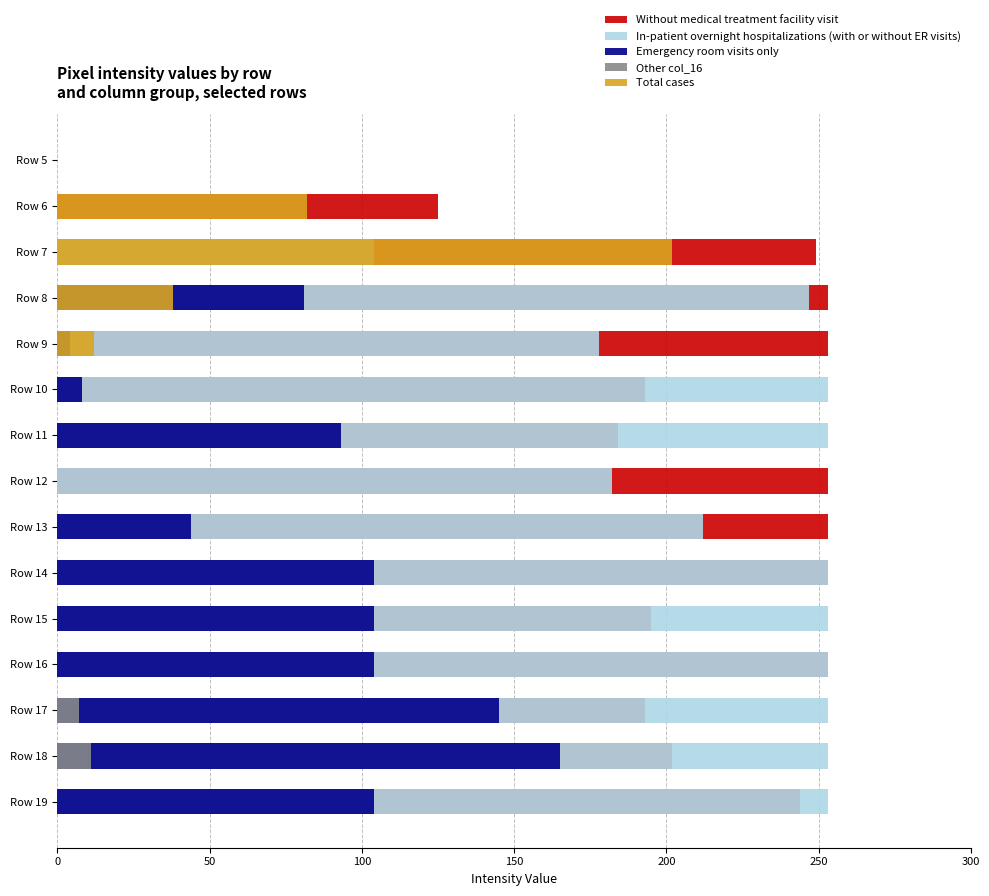

Rank the series at Row 13 from lowest to highest value.

Other col_16, Total cases, Emergency room visits only, In-patient overnight hospitalizations (with or without ER visits), Without medical treatment facility visit